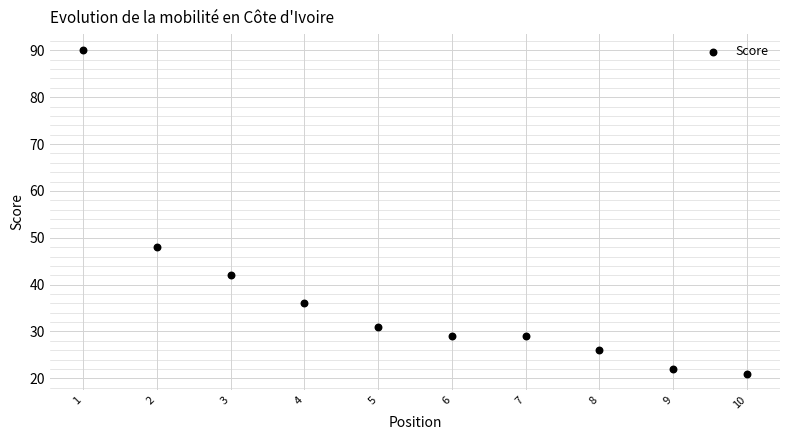

What is the range of Y values (max minus min)?

69